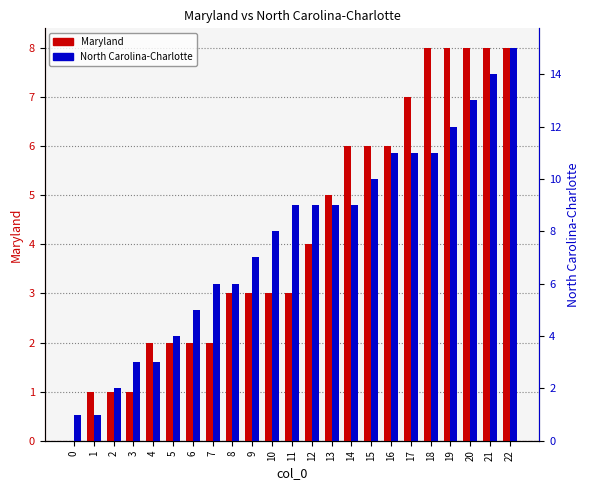

Rank the series at 2 from highest to lowest value.

North Carolina-Charlotte, Maryland